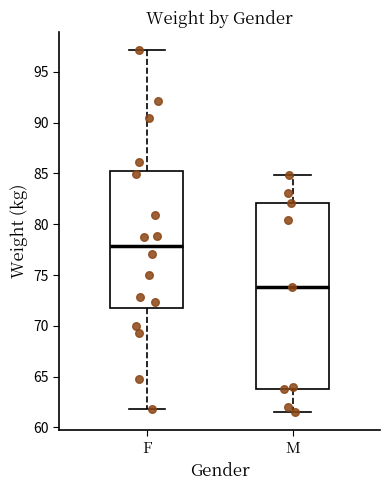

Comparing the boxes themselves (not the whiskers), which one is the tallest?

M